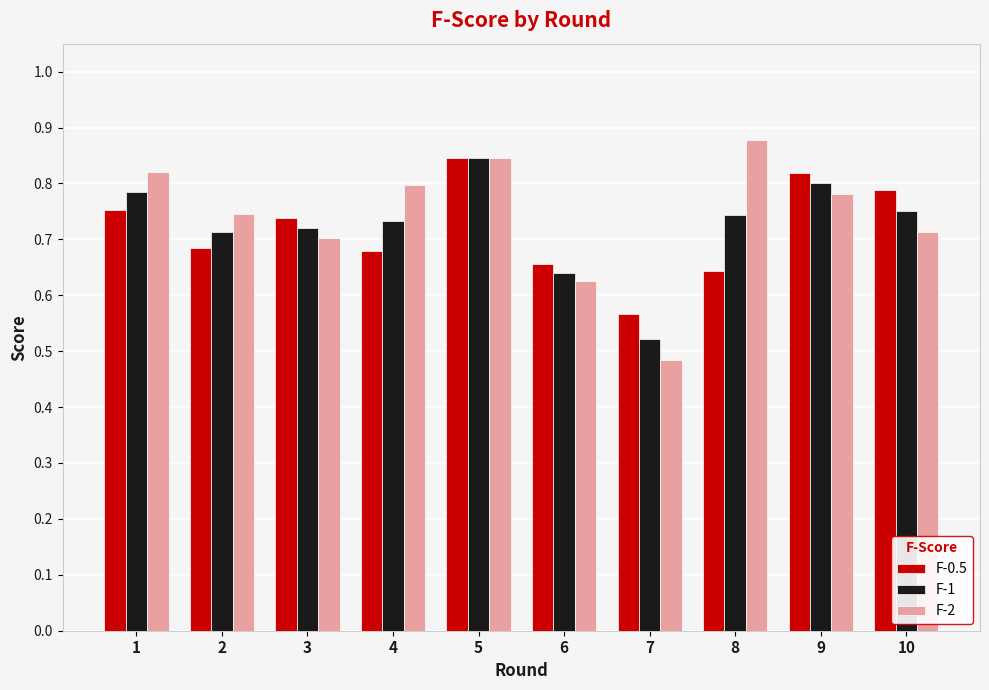

The value of F-1 at 6 is 0.9. True or false?

False